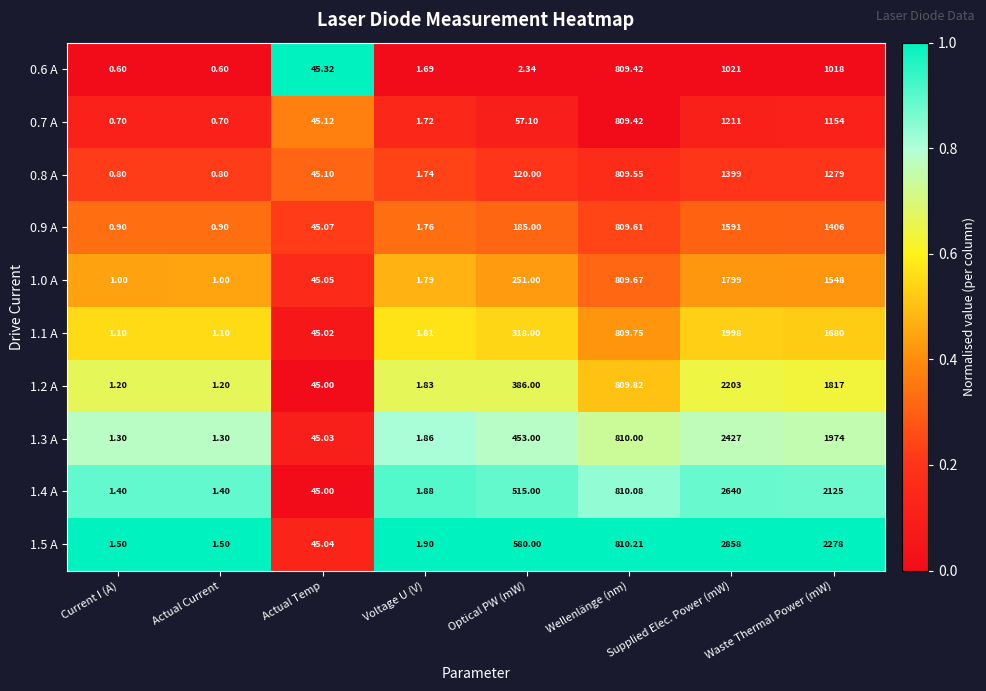

What is the difference between the highest and lowest values at Optical PW (mW)?

577.7